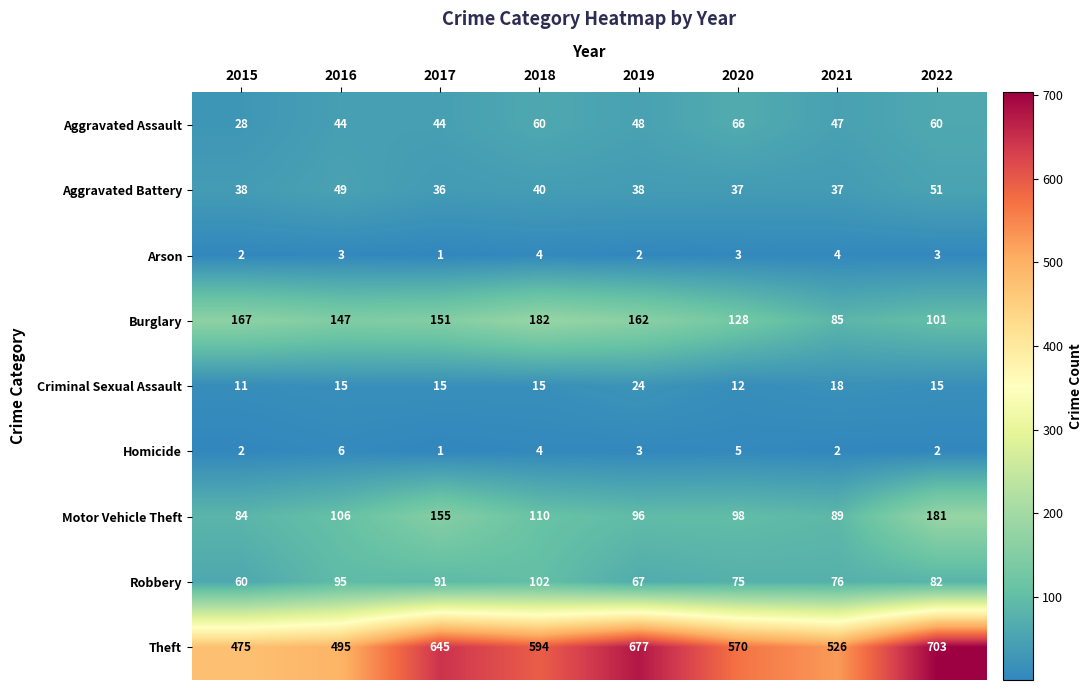

True or false: Motor Vehicle Theft has a value of 158 at 2021.

False